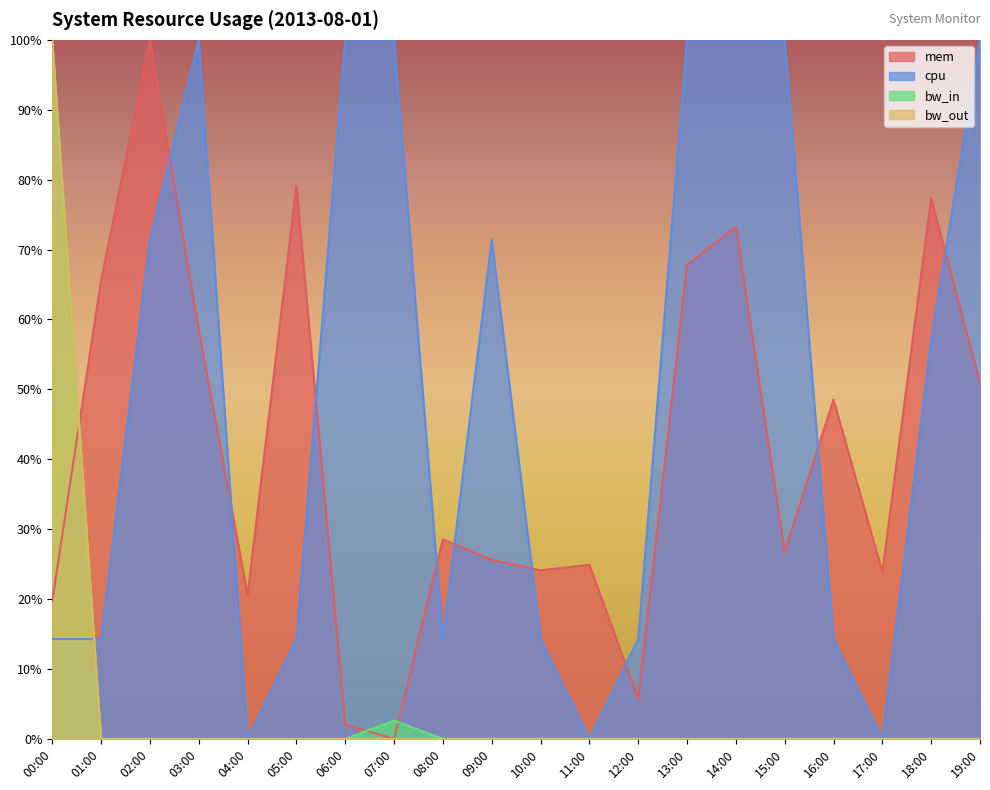

How many lines are shown in the chart?

4